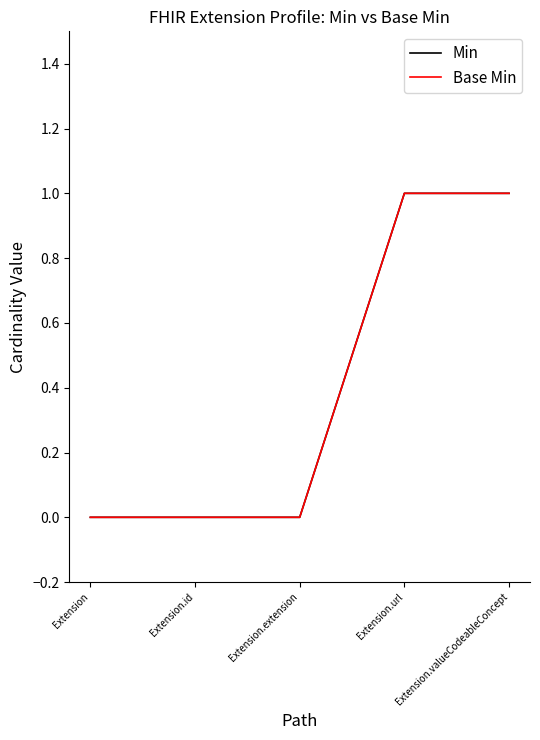

True or false: Min and Base Min intersect in this chart.

False